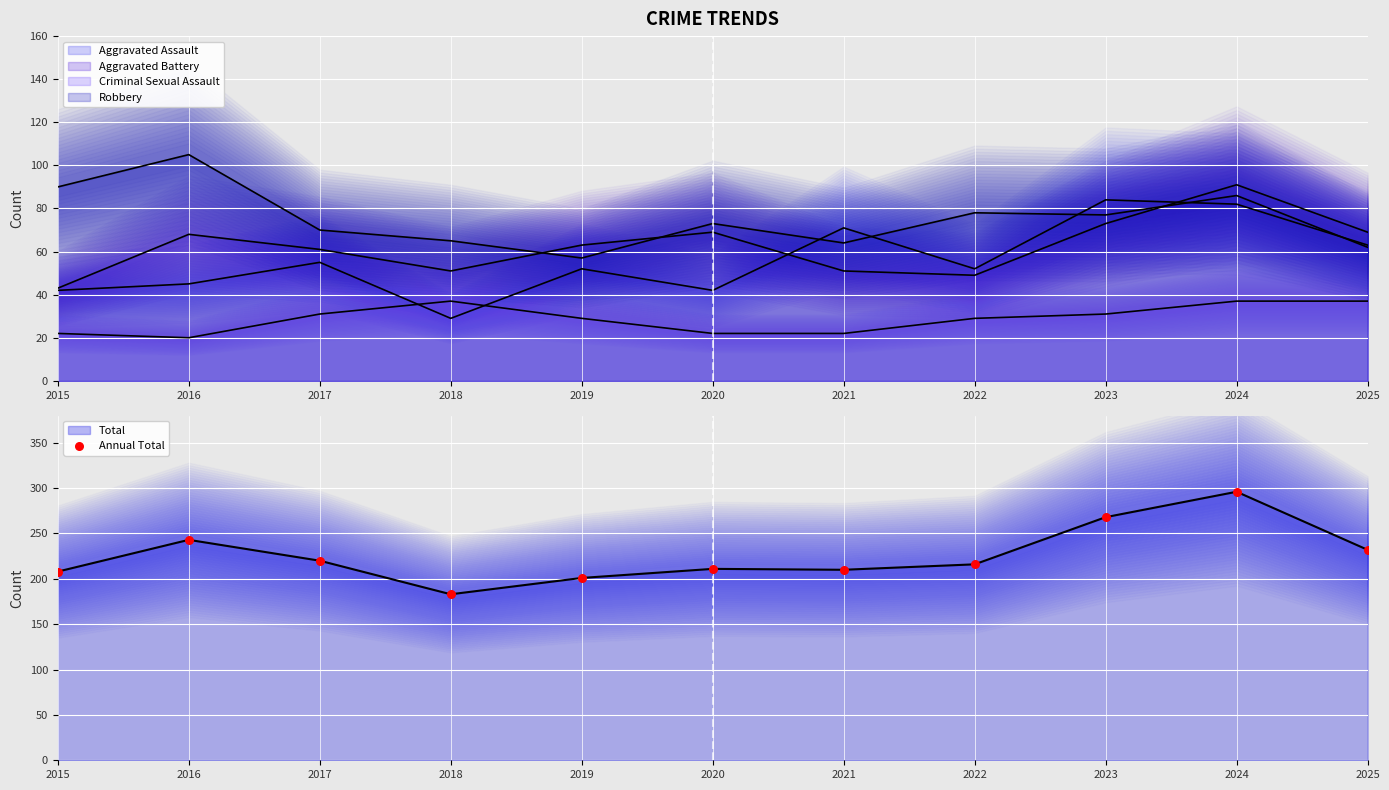

Between 2018 and 2020, which is larger?

2020